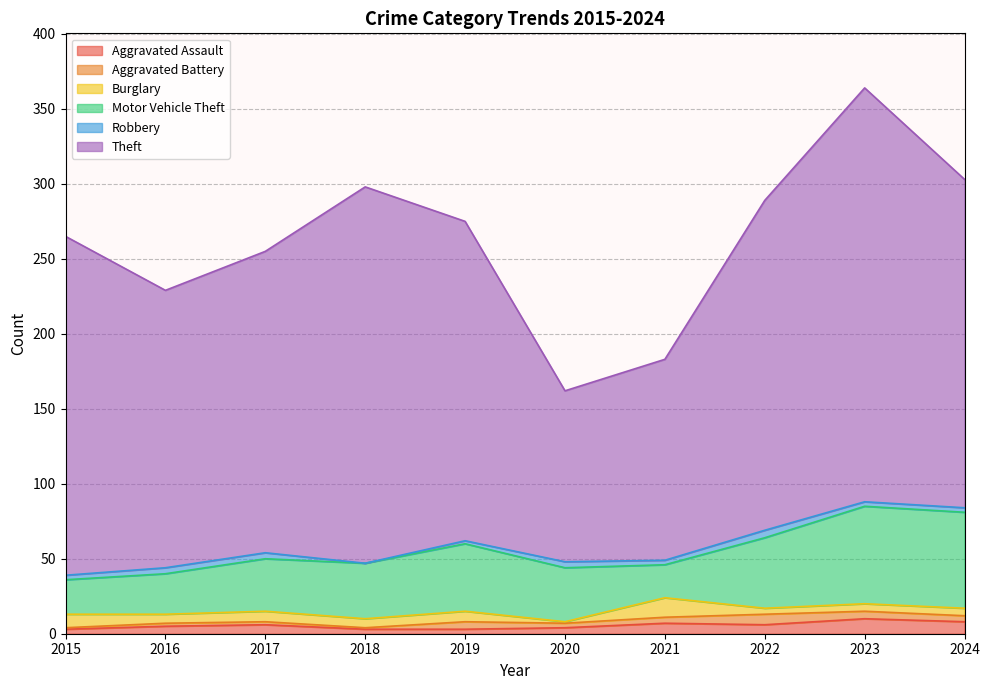

Which series has the widest spread of values?

Theft